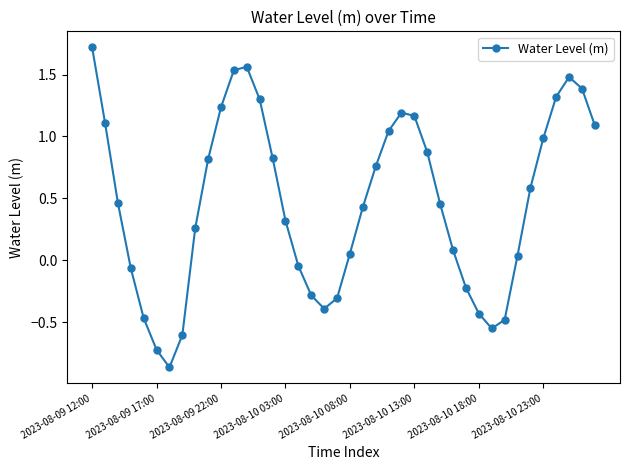

What is the greatest value displayed?

1.7